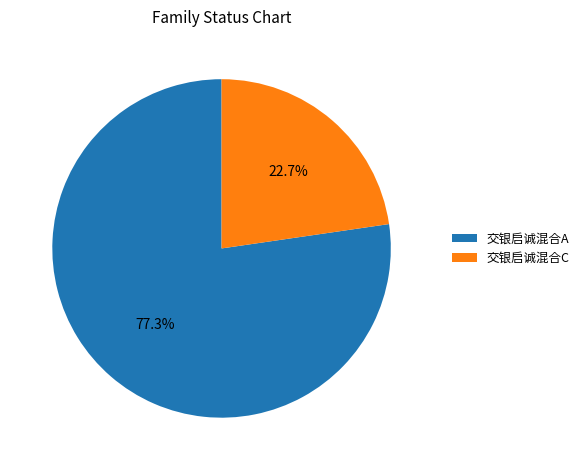

Rank the categories by value from lowest to highest.

交银启诚混合C, 交银启诚混合A